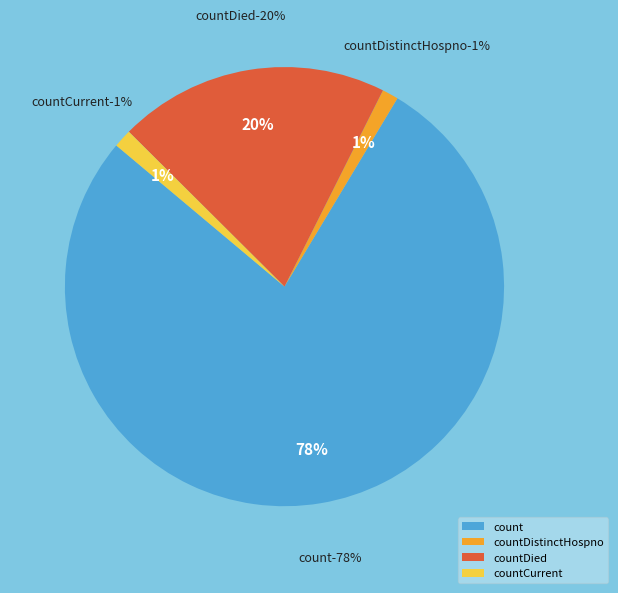

What is the change in value from count to countDied?

-768